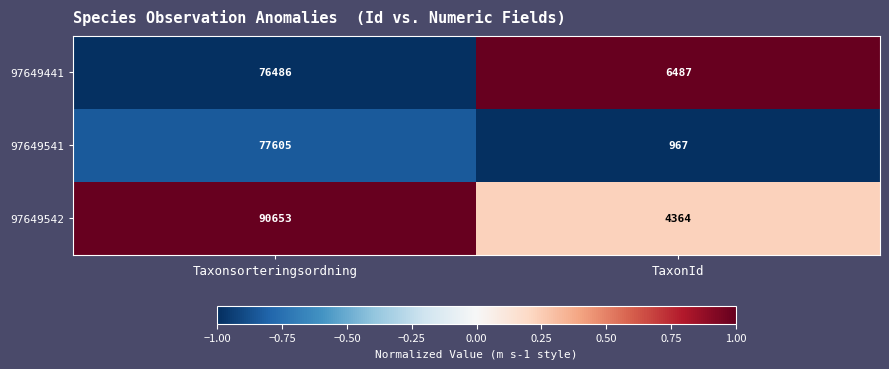

Reading left to right, what are all the values shown in this chart?

97649441: 76486	6487
97649541: 77605	967
97649542: 90653	4364